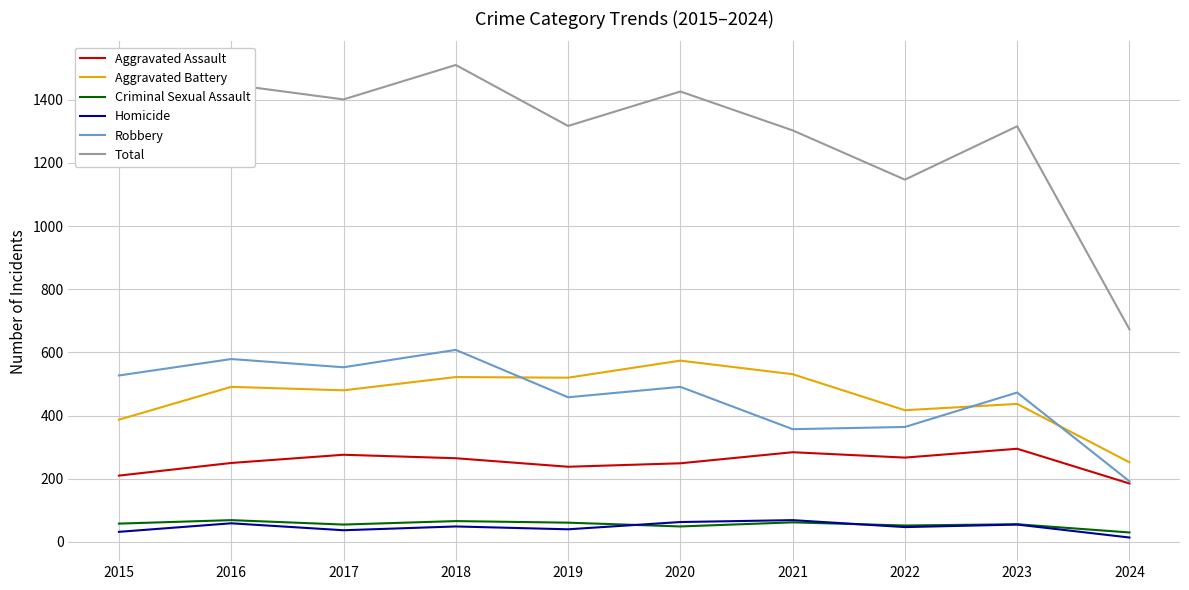

How many categories are shown in the chart?

10